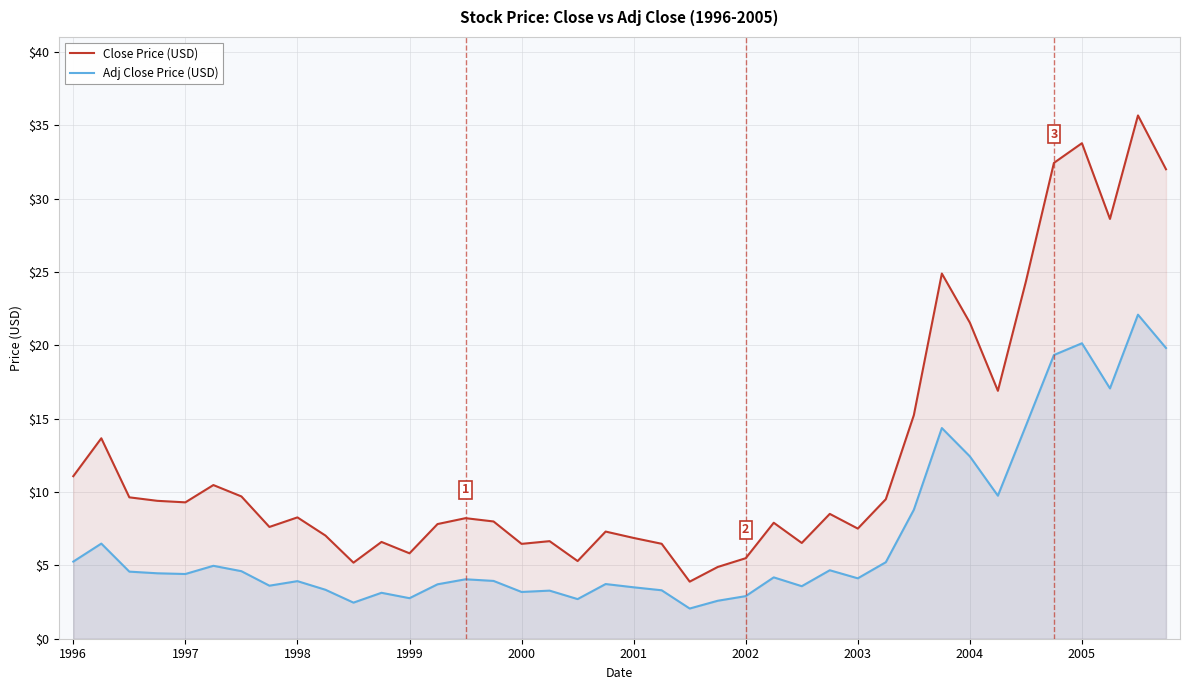

Which series has the widest spread of values?

Close Price (USD)